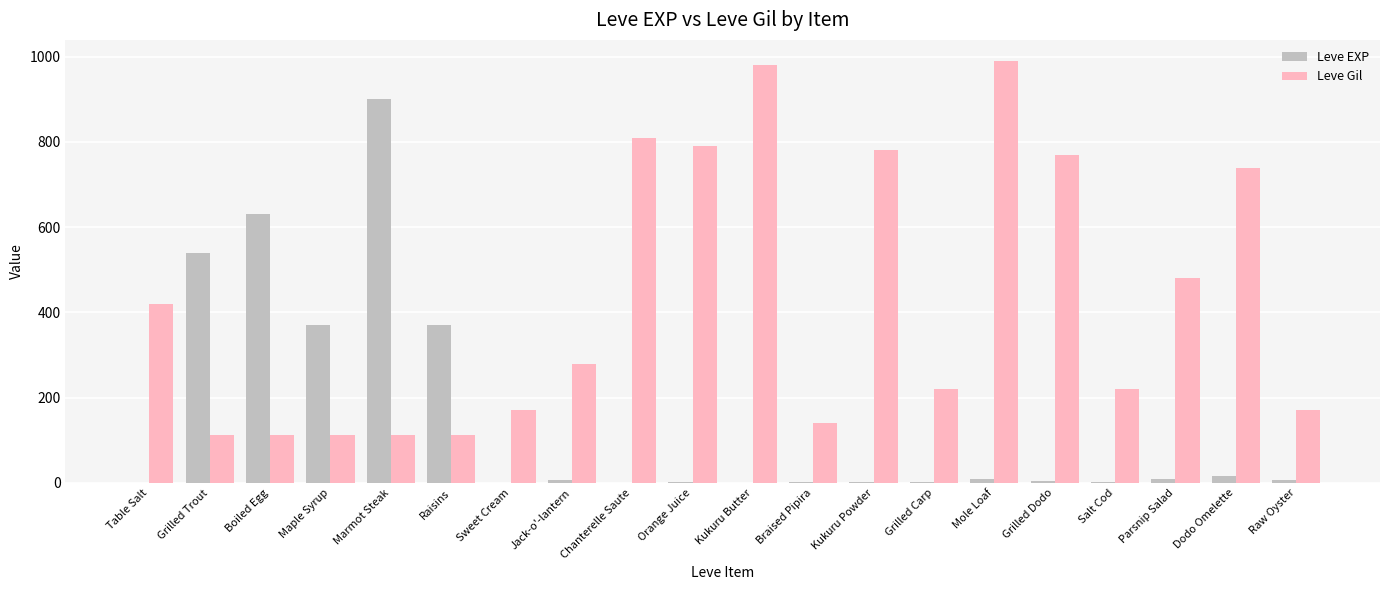

What is the spread (max minus min) of values at Raisins?

258